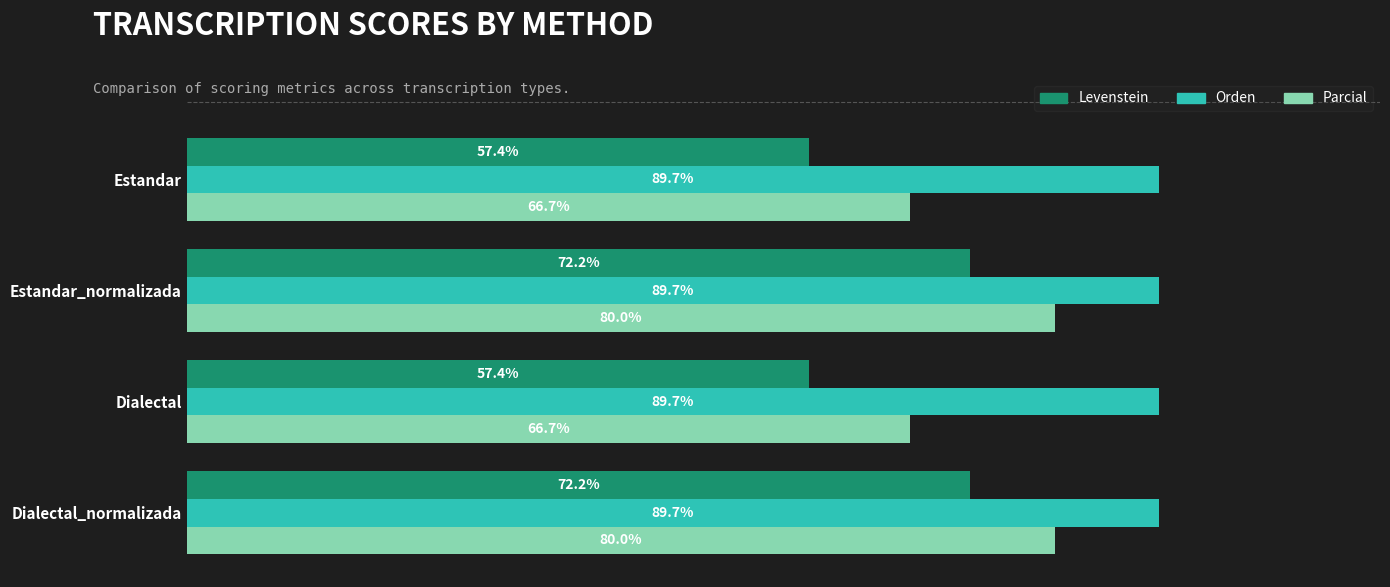

List the series in order of their peak value, highest first.

Orden, Parcial, Levenstein